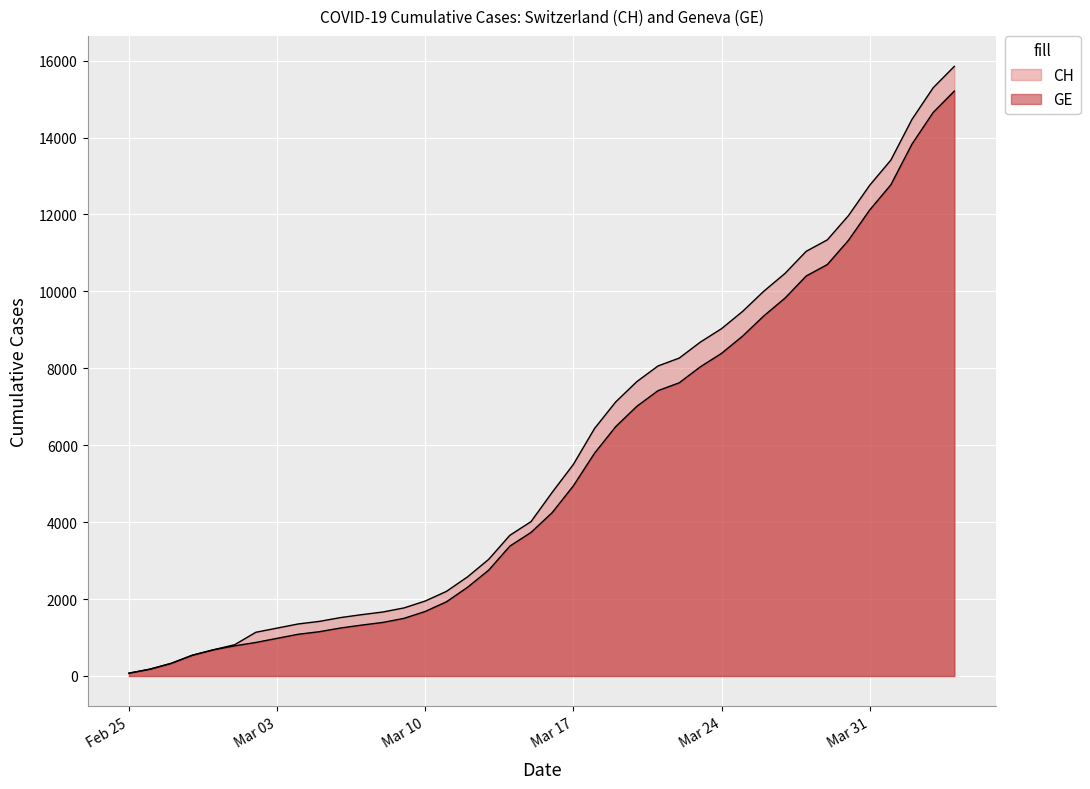

What is the value of the GE point at the 6th from the left?

784